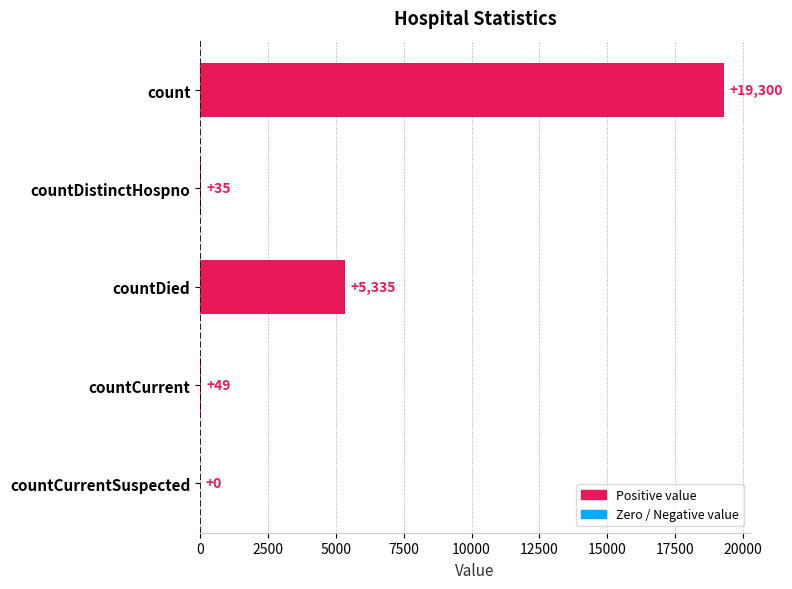

Count the number of data series in this chart.

1